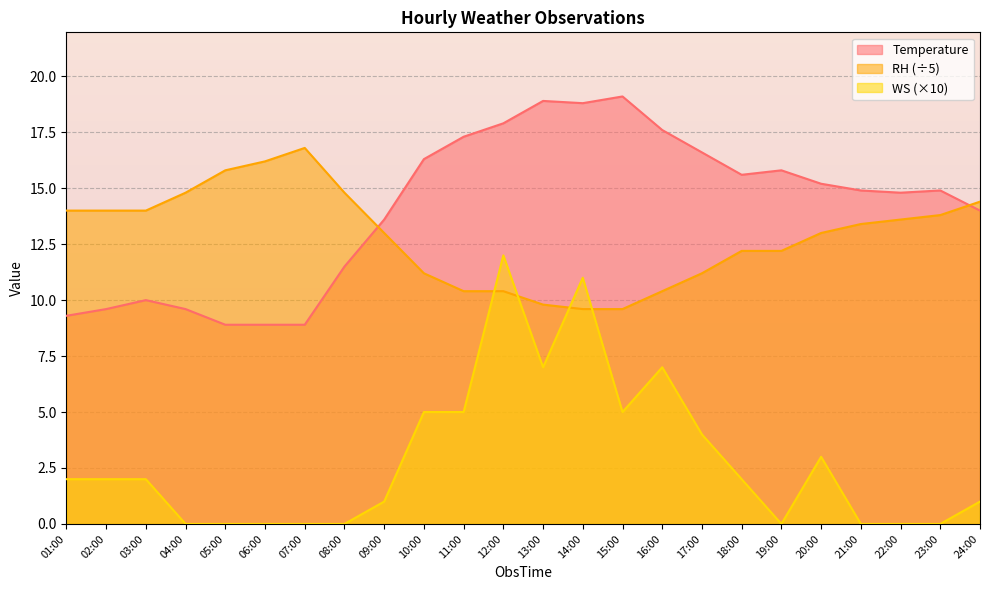

What is the value of the RH point at the 22nd from the left?

13.6